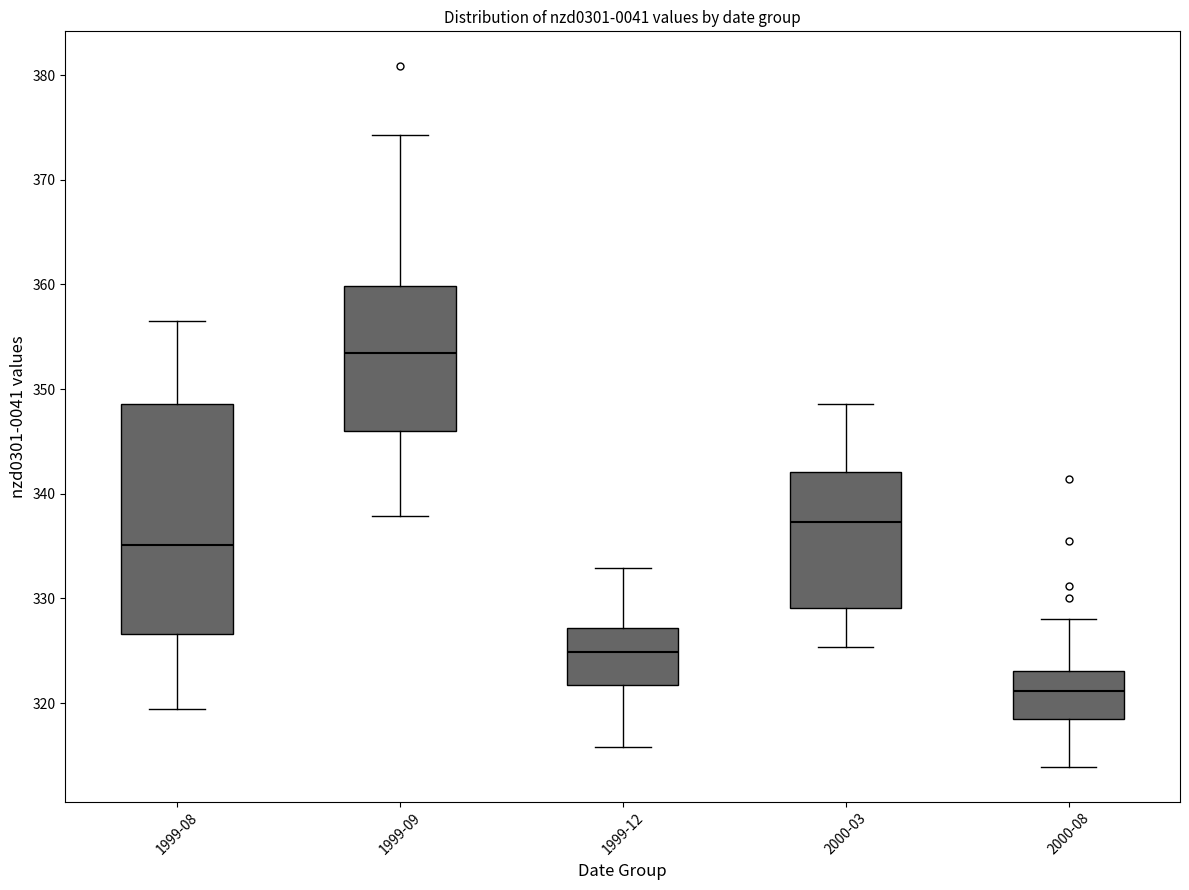

Reading left to right, read every box against the y-axis: the position of its median line, the range the box covers, and the ends of its whiskers. The values are not printed on the chart, so give them approximately, as read against the axis.

1999-08: median 335, box 327 to 349, whiskers 319 to 357
1999-09: median 353, box 346 to 360, whiskers 338 to 374
1999-12: median 325, box 322 to 327, whiskers 316 to 333
2000-03: median 337, box 329 to 342, whiskers 325 to 349
2000-08: median 321, box 318 to 323, whiskers 314 to 328